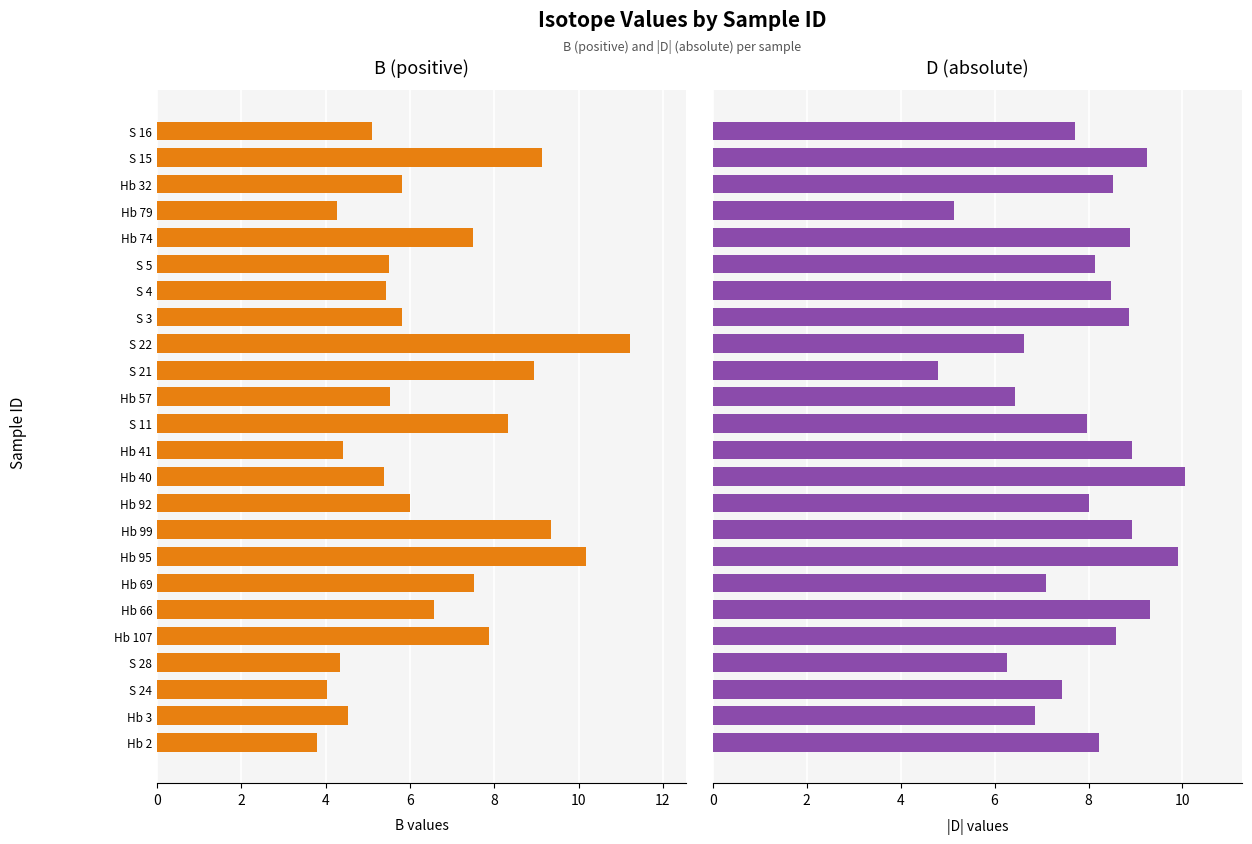

What is the difference between the second highest and minimum values in the B series?

6.4